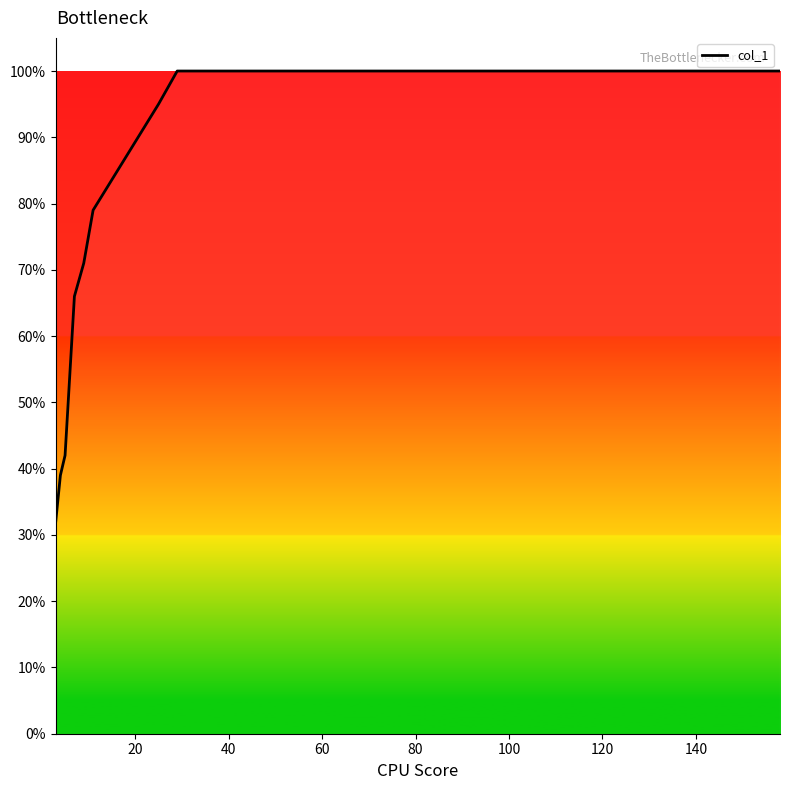

What is the average value?

0.9